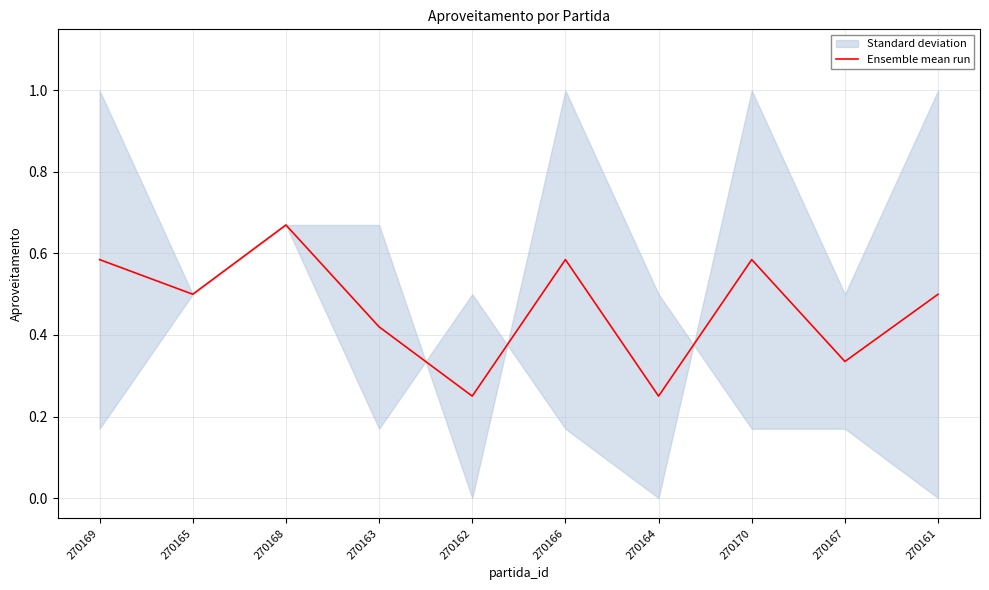

The chart shows a value of 0.2 at 270170. True or false?

False